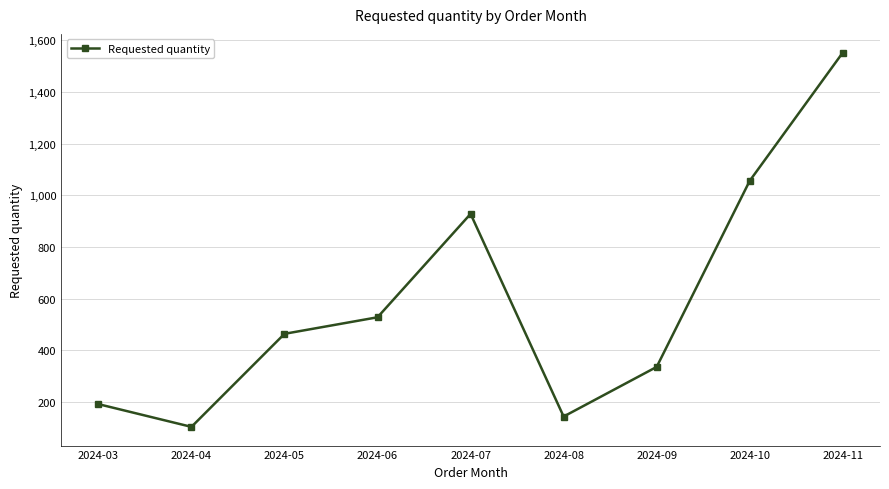

What is the value of the 6th point from the left?

144